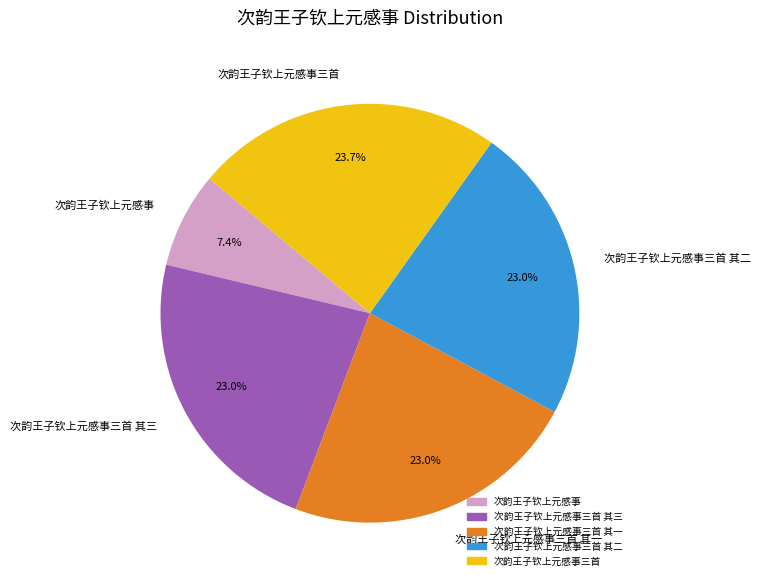

Does any single category account for the majority?

No